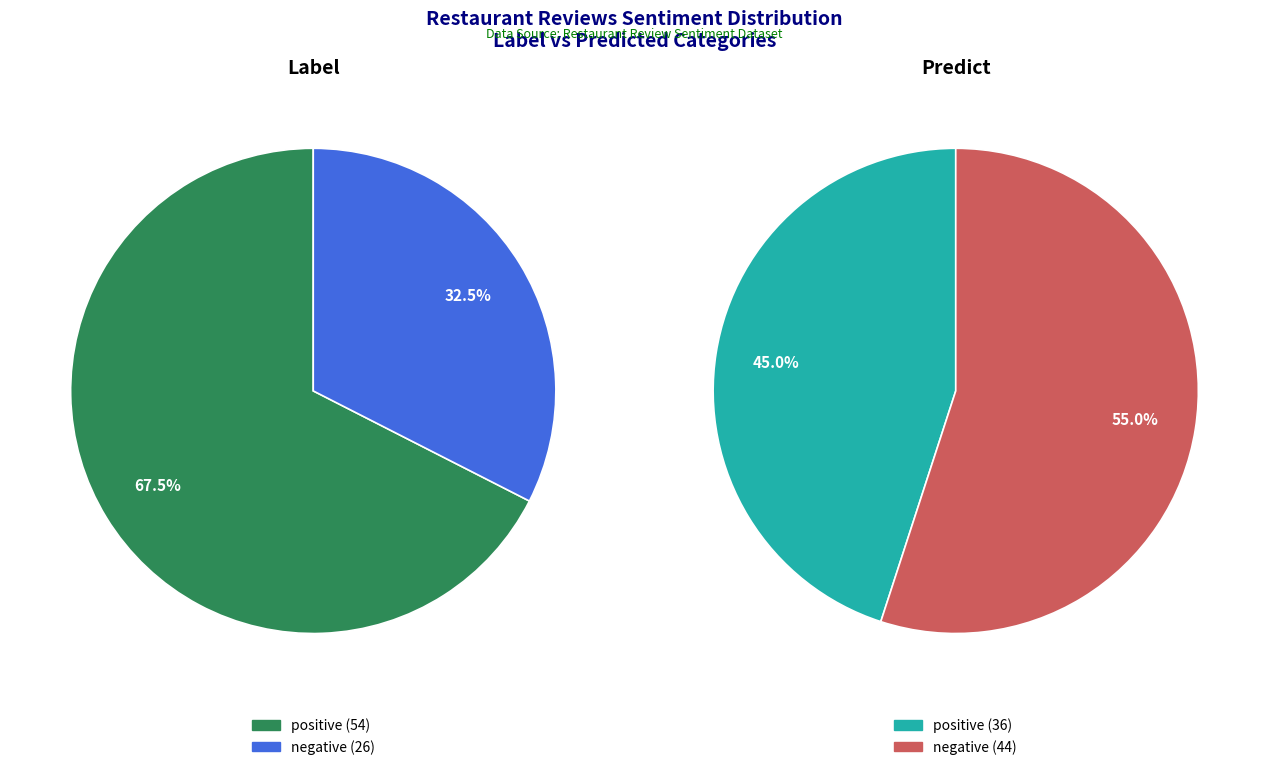

How many segments does this pie chart have?

2